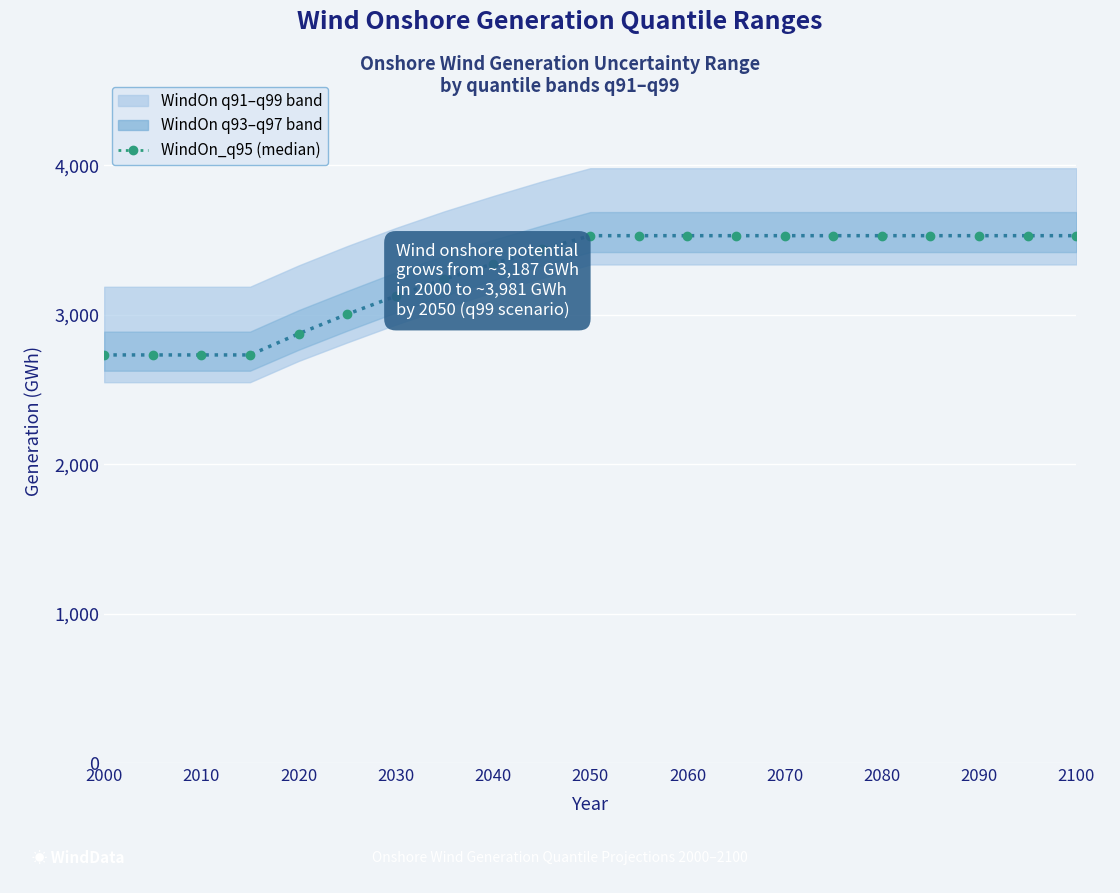

What is the approximate value at 2080?

3529.3